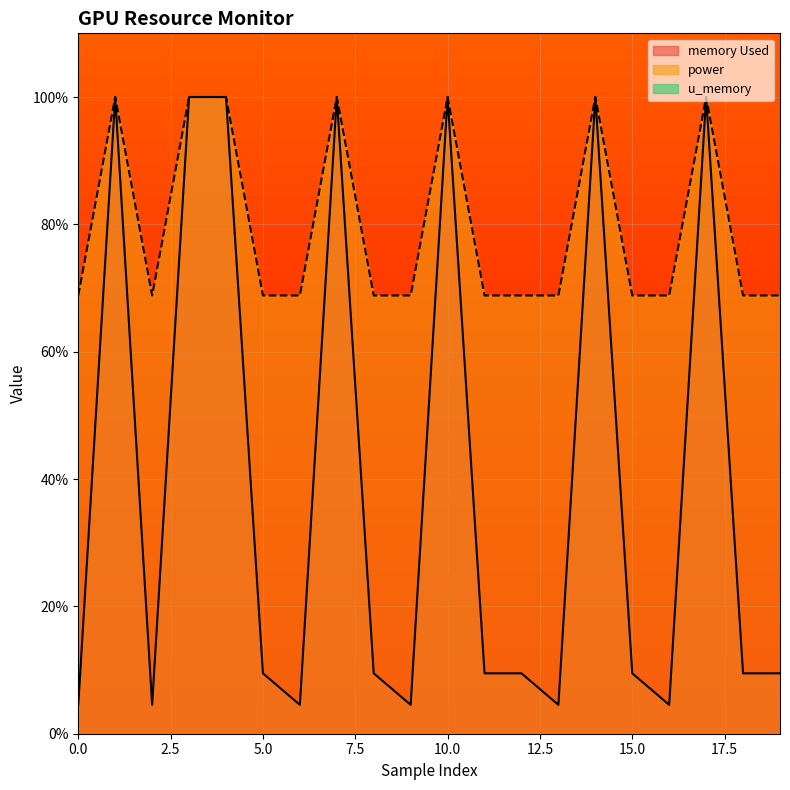

How many interior local valleys does the power series have?

1